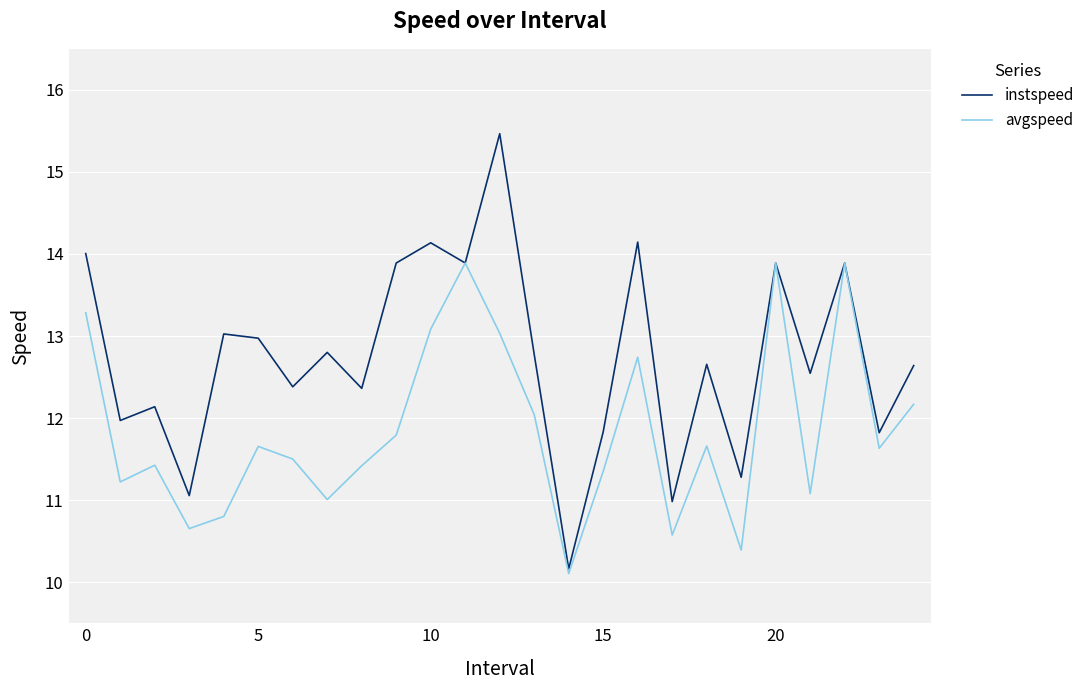

Which series has the largest total across all categories?

instspeed